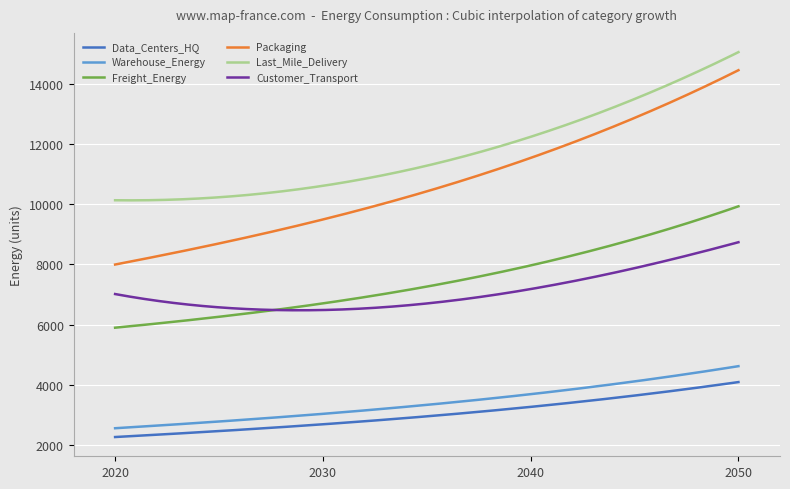

Which series has the widest spread of values?

Packaging